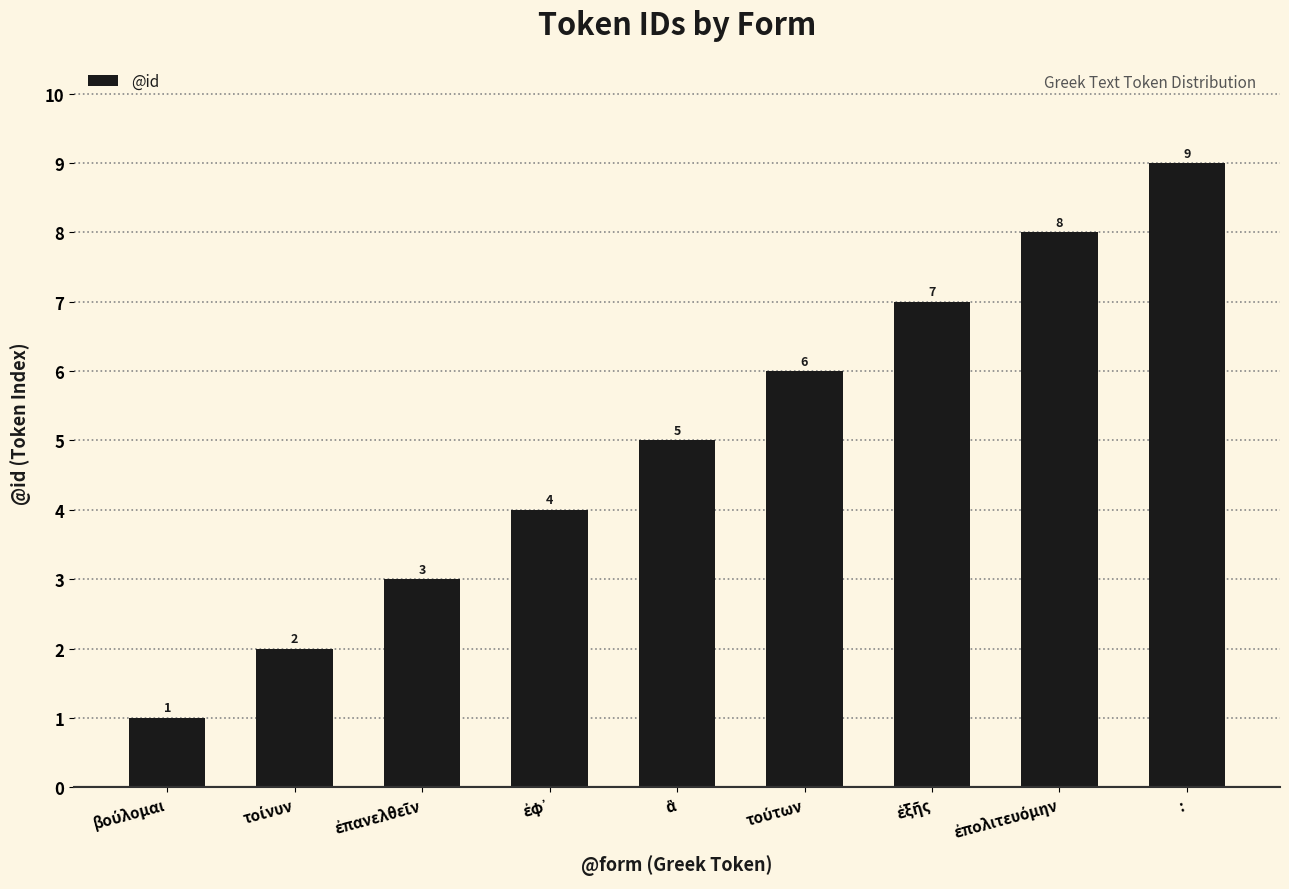

What is the difference between the maximum and second lowest values?

7